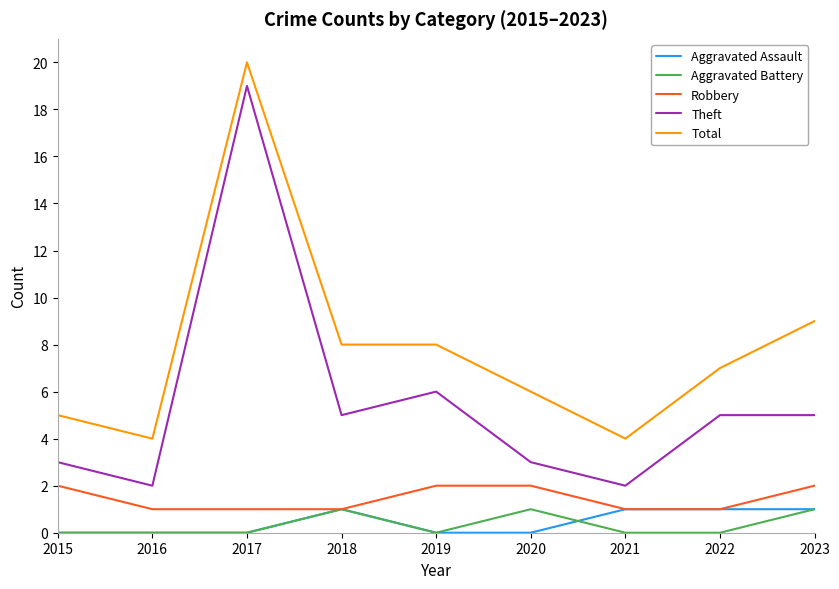

Reading right to left, what are all the values shown in this chart?

Aggravated Assault: 2023=1	2022=1	2021=1	2020=0	2019=0	2018=1	2017=0	2016=0	2015=0
Aggravated Battery: 2023=1	2022=0	2021=0	2020=1	2019=0	2018=1	2017=0	2016=0	2015=0
Robbery: 2023=2	2022=1	2021=1	2020=2	2019=2	2018=1	2017=1	2016=1	2015=2
Theft: 2023=5	2022=5	2021=2	2020=3	2019=6	2018=5	2017=19	2016=2	2015=3
Total: 2023=9	2022=7	2021=4	2020=6	2019=8	2018=8	2017=20	2016=4	2015=5